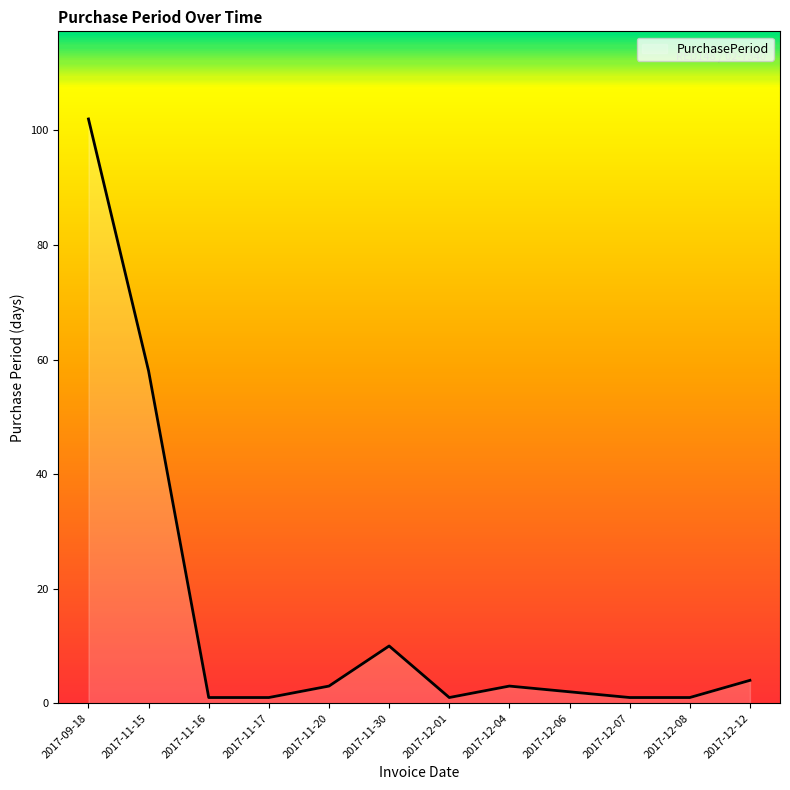

How many distinct data groups are displayed?

1